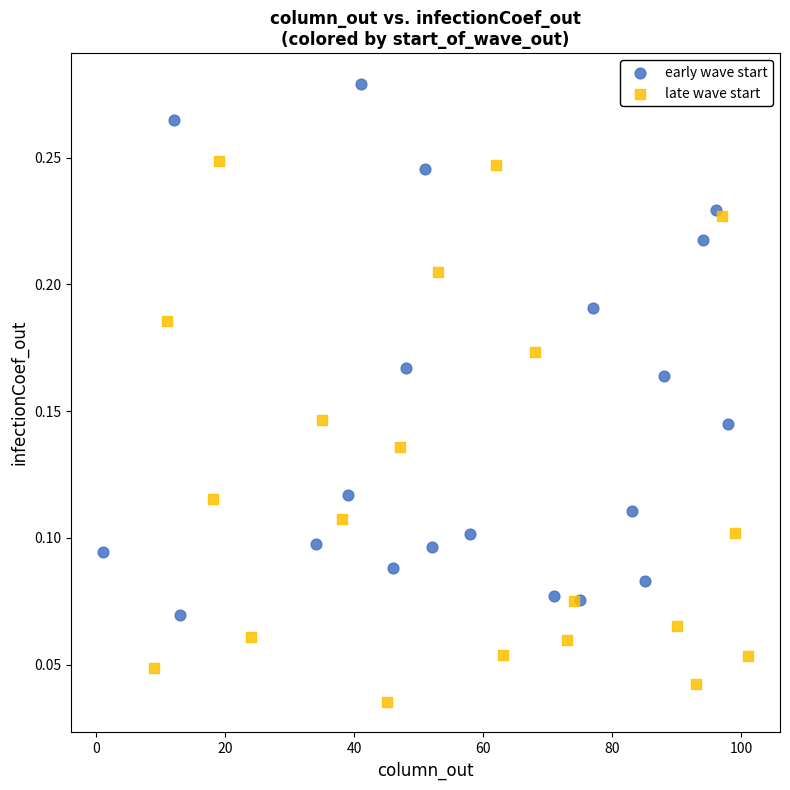

Which series contains the highest Y value?

early wave start